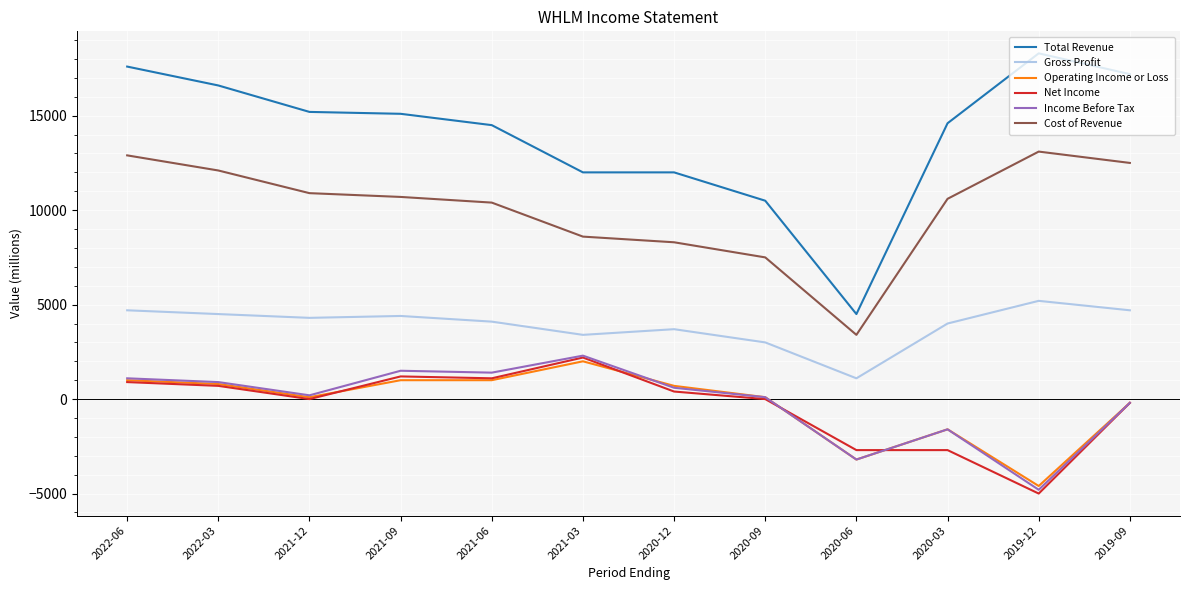

Which series has the largest range (max minus min)?

Total Revenue